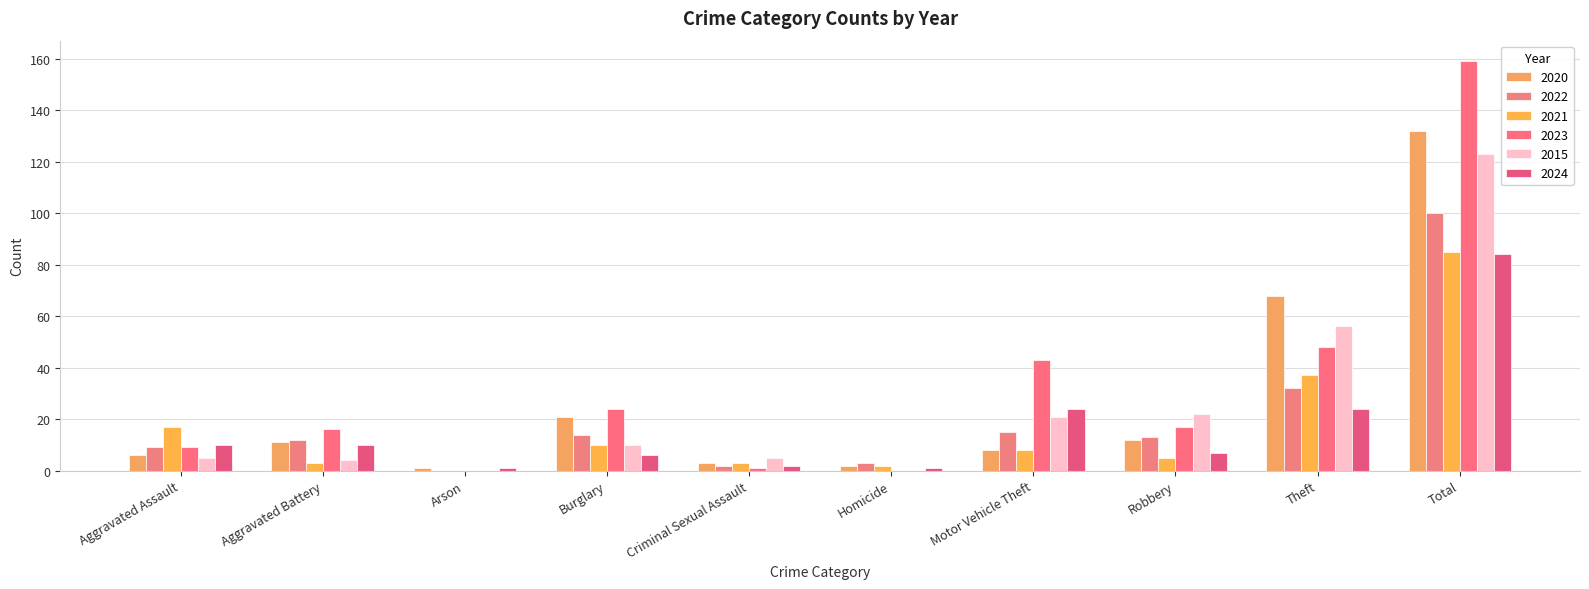

What is the label of the 9th bar from the right?

Aggravated Battery